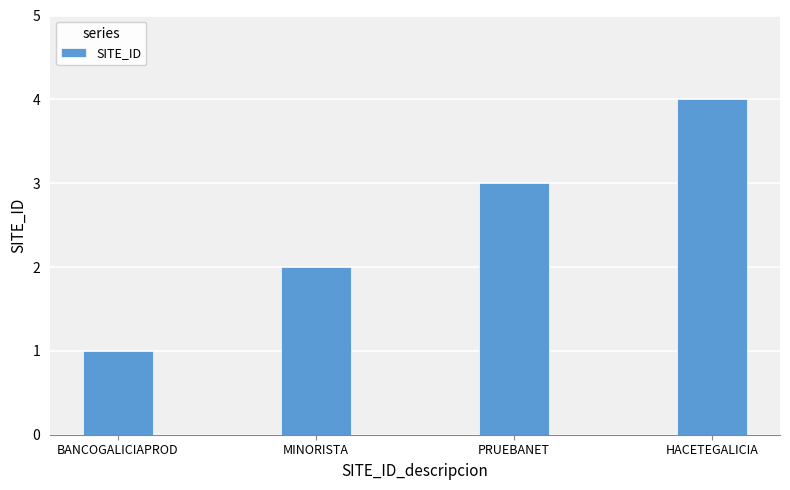

Rank the categories by value from highest to lowest.

HACETEGALICIA, PRUEBANET, MINORISTA, BANCOGALICIAPROD